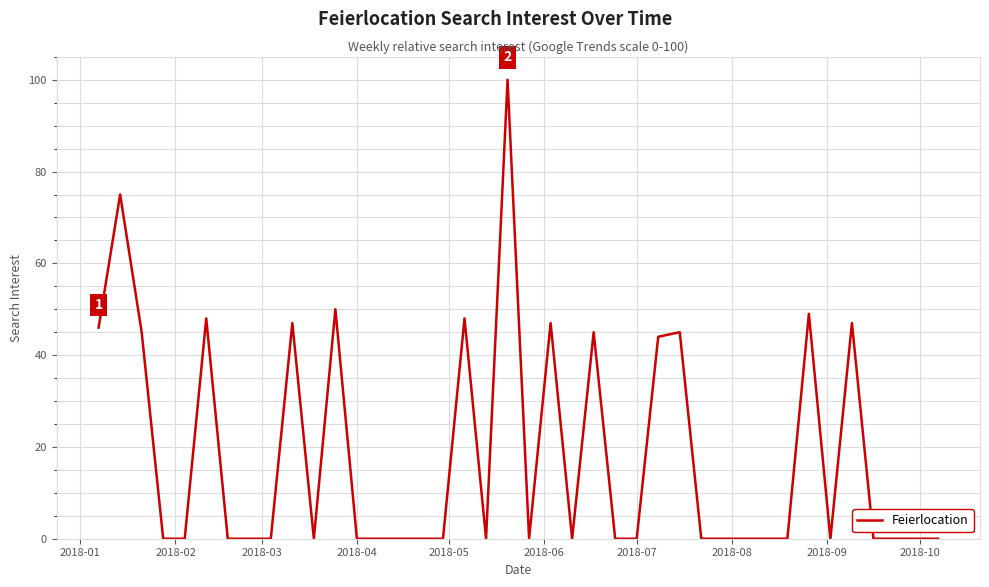

What is the maximum value shown in the chart?

100